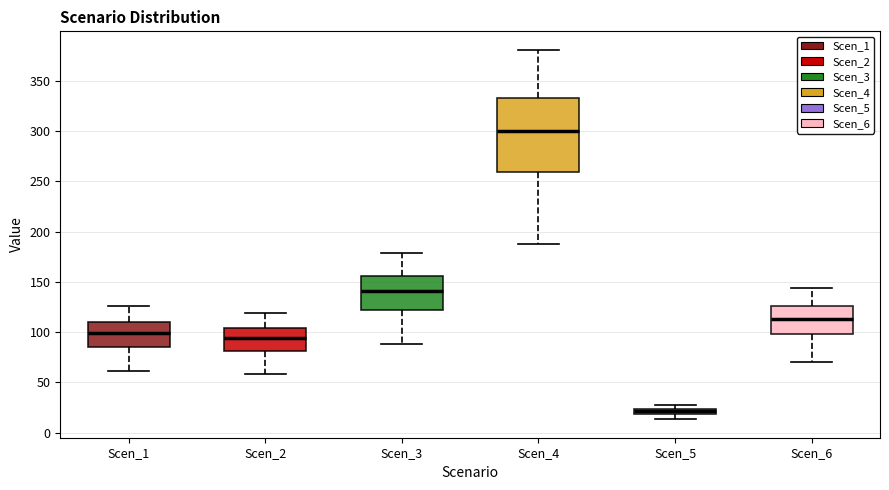

Comparing the boxes themselves (not the whiskers), which one is the tallest?

Scen_4